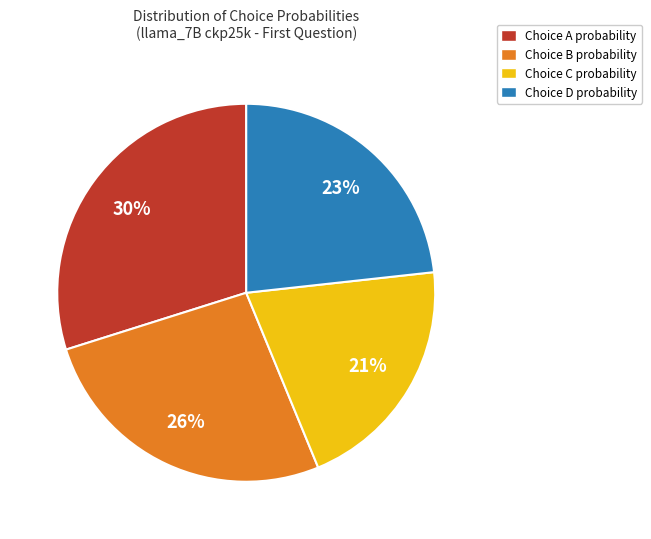

How many segments does this pie chart have?

4